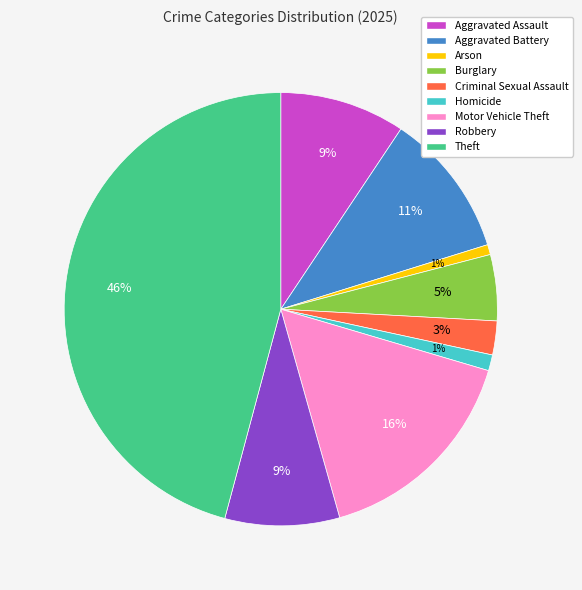

Is it true that Criminal Sexual Assault is 3% of the pie?

True